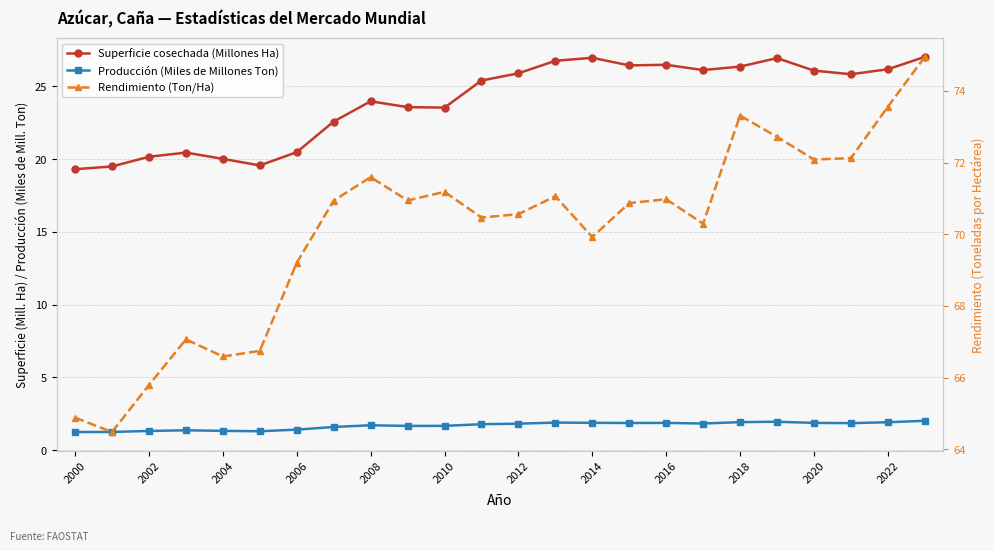

How many data points in Superficie cosechada (Millones Ha) are above 25?

13